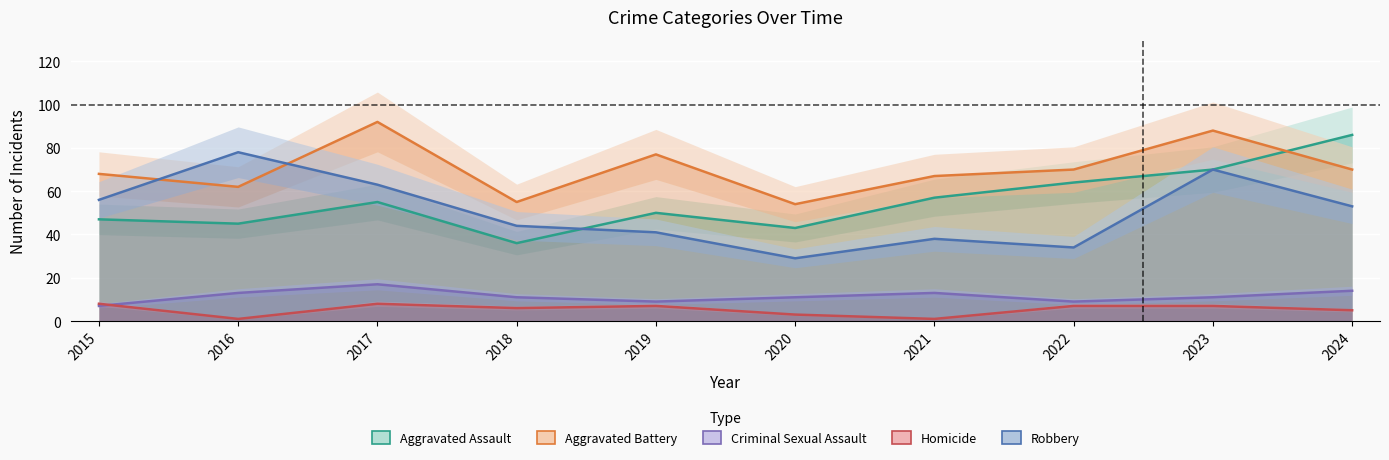

Which series has the largest total across all categories?

Aggravated Battery